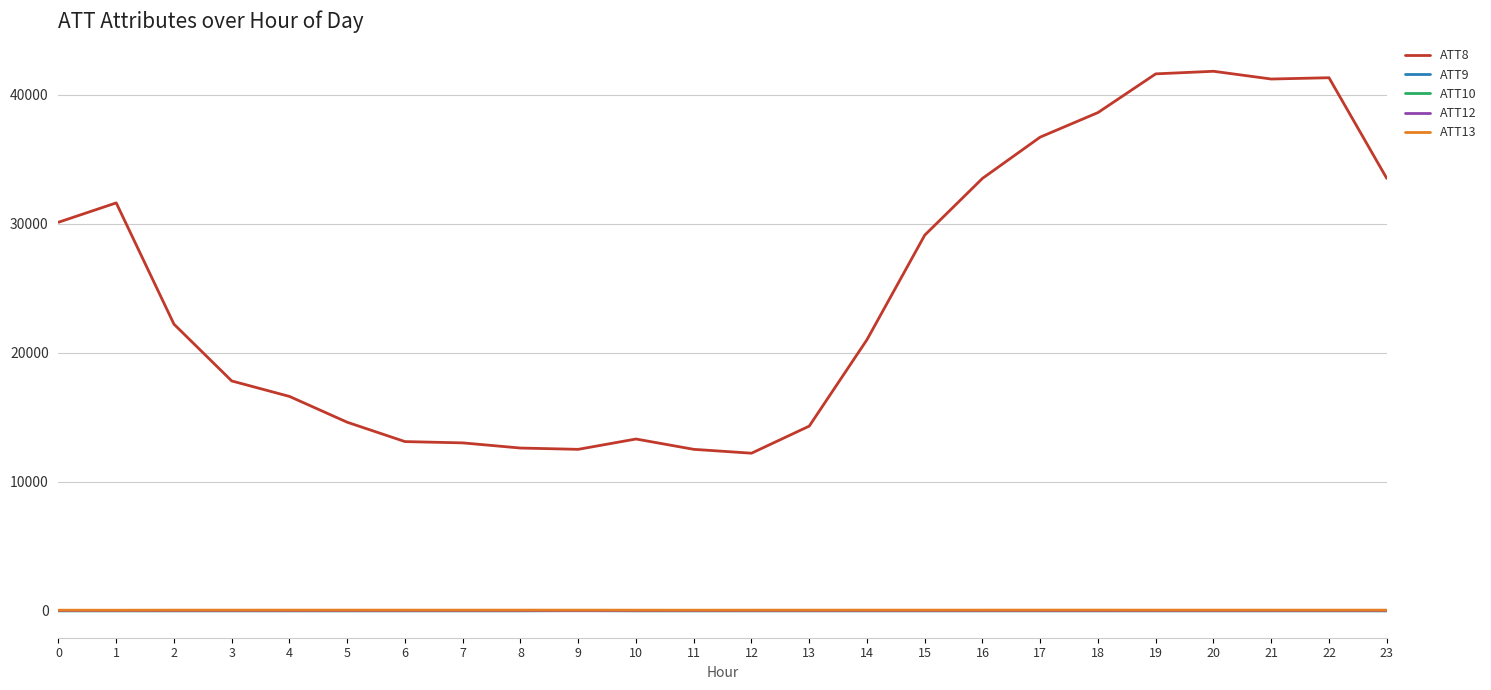

Which series has the largest total across all categories?

ATT8